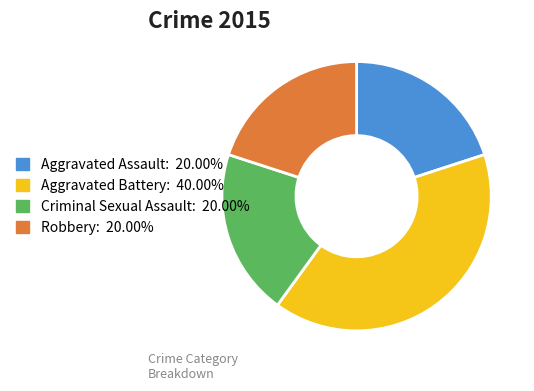

Is there a majority slice in this chart?

No